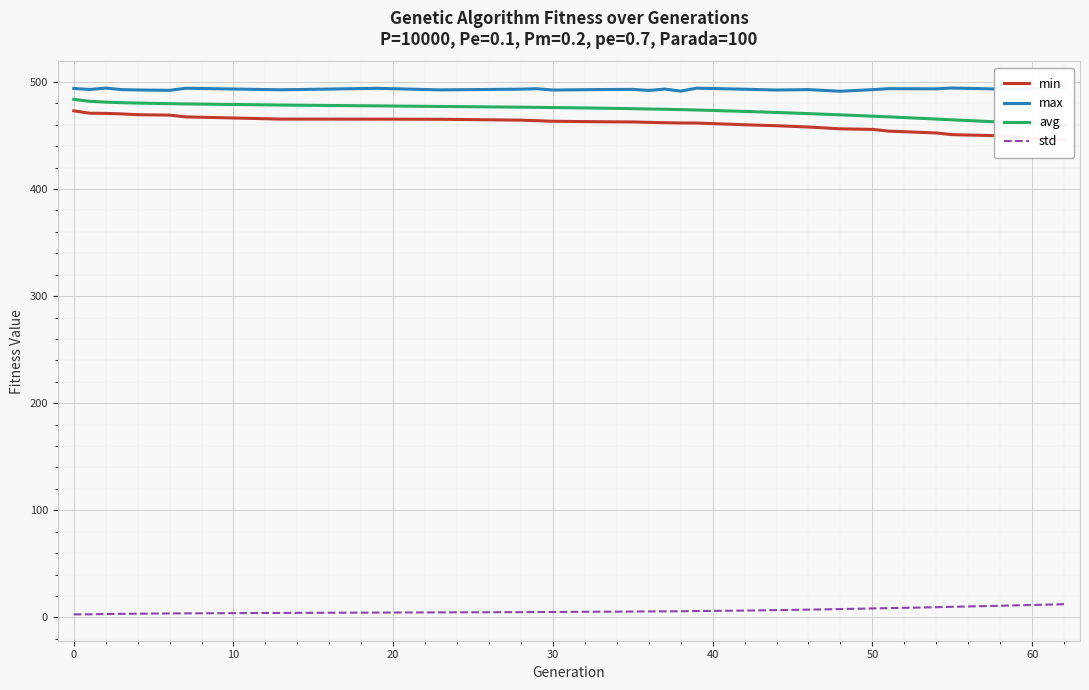

What is the highest value of the std series?

12.3